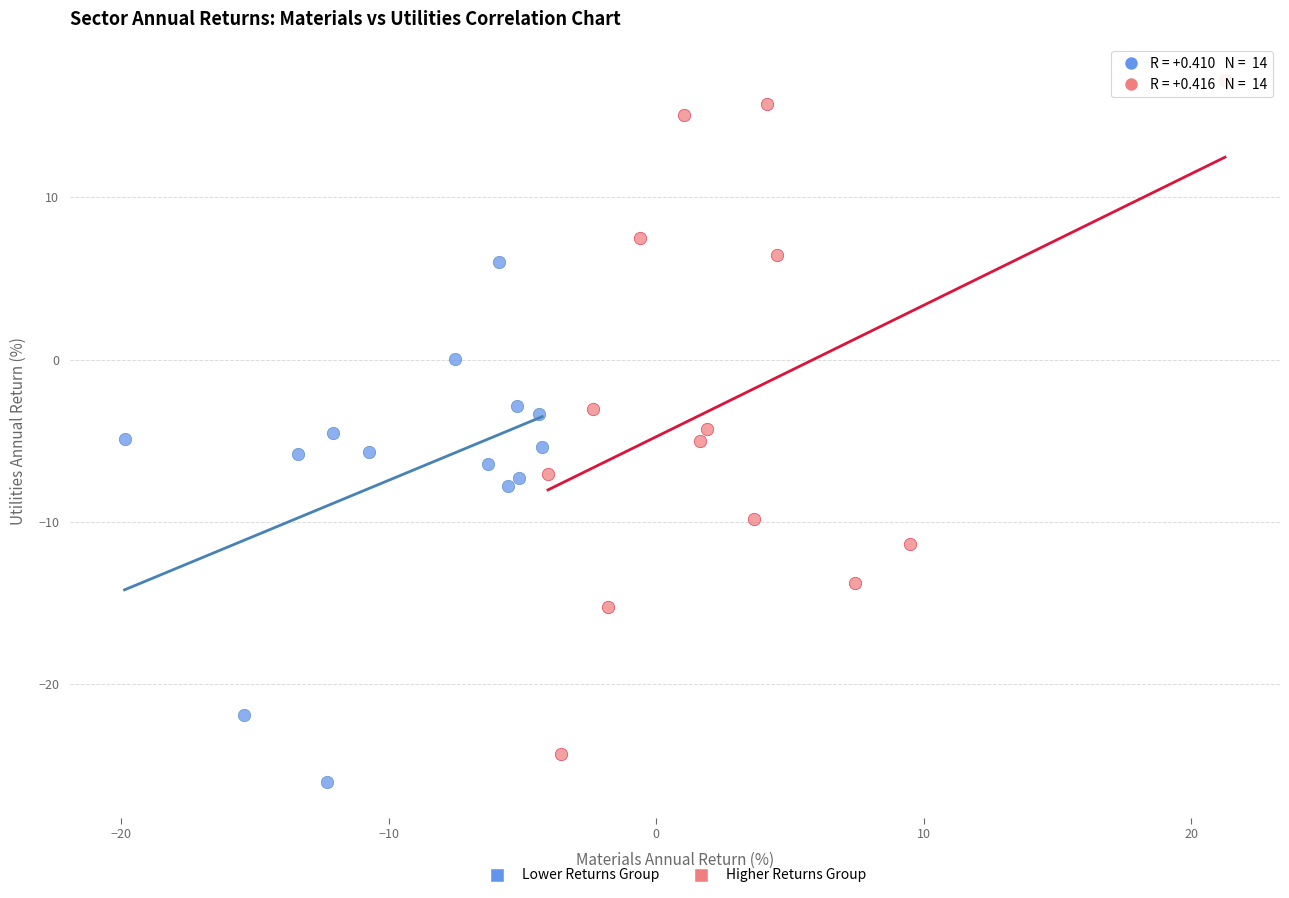

Which series contains the lowest Y value?

Lower Returns Group